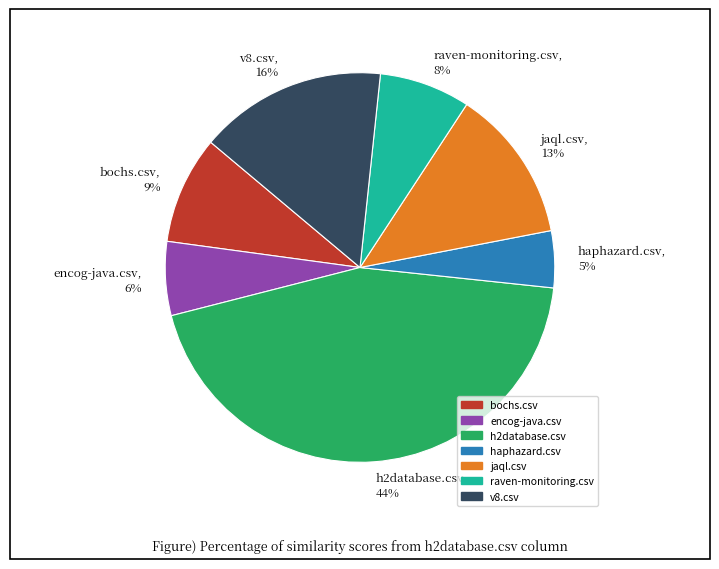

Rank the categories by value from highest to lowest.

h2database.csv, v8.csv, jaql.csv, bochs.csv, raven-monitoring.csv, encog-java.csv, haphazard.csv